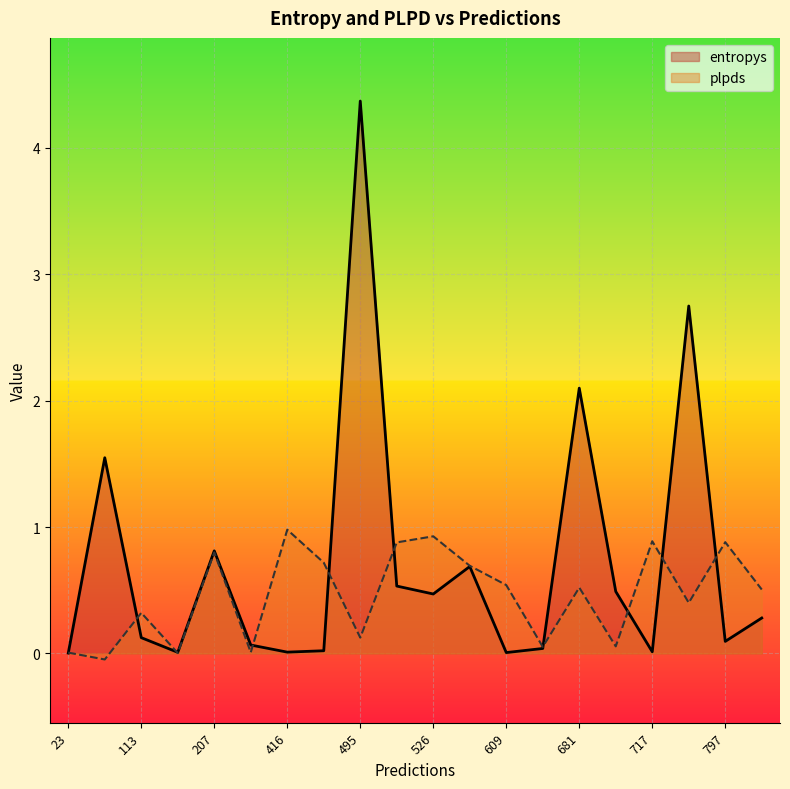

Which category has the highest value in the entropys series?

495